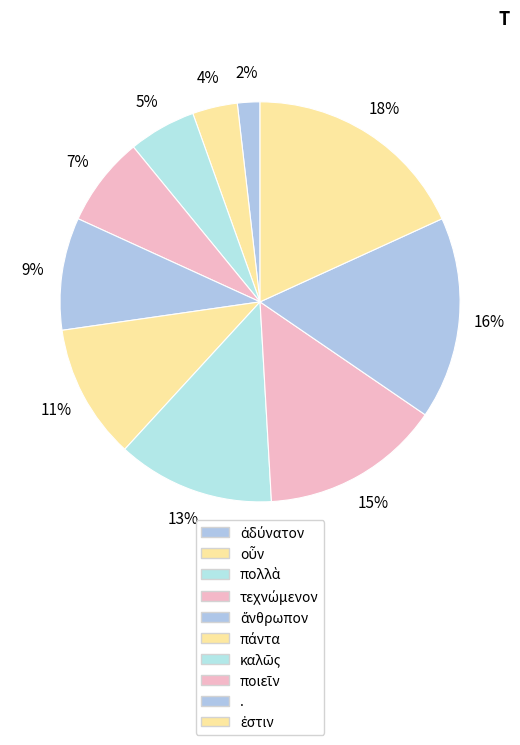

To the nearest percent, what percentage of the pie is ἐστιν?

18%